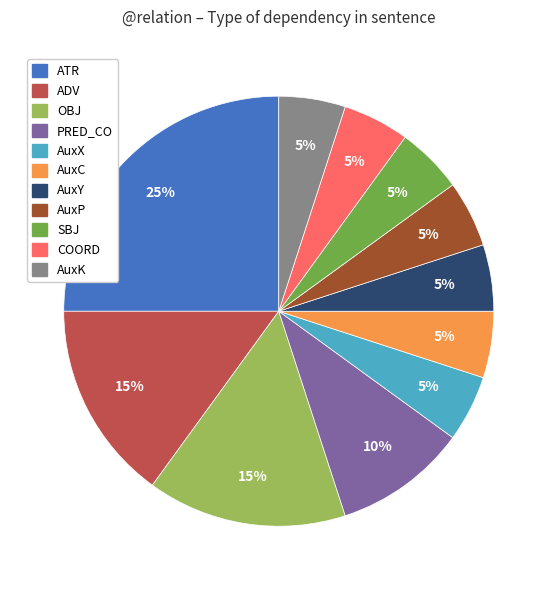

Does any single category account for the majority?

No